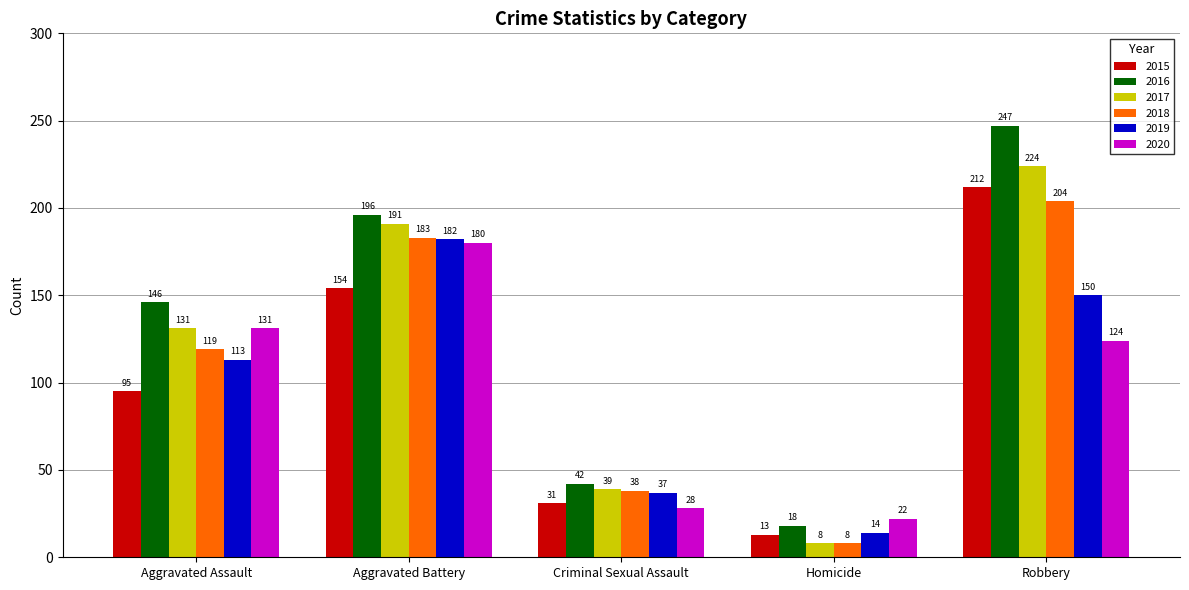

Which category has the lowest value in the 2019 series?

Homicide